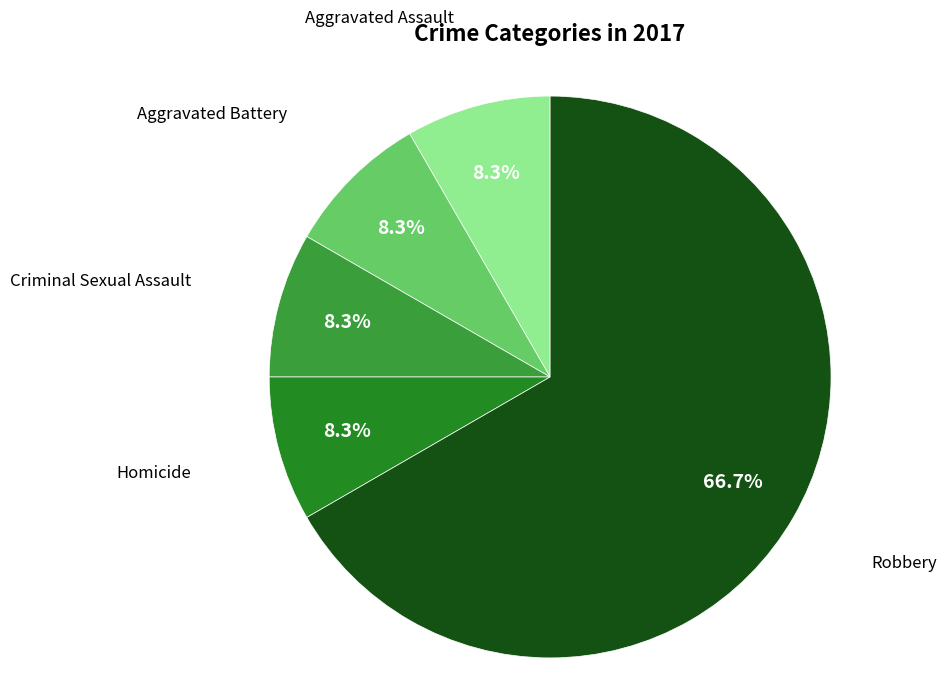

To the nearest percent, what is the difference between the largest and smallest slice percentages?

58%